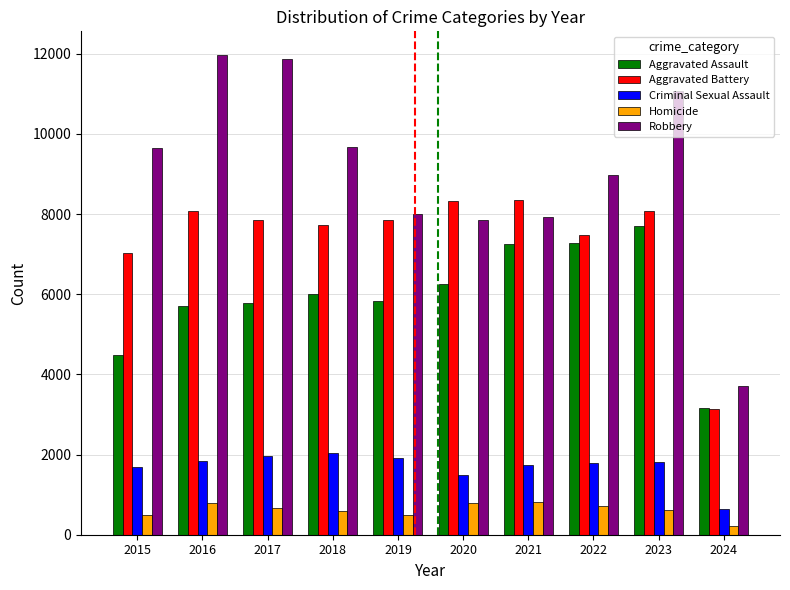

What is the total value across all series at 2022?

26249